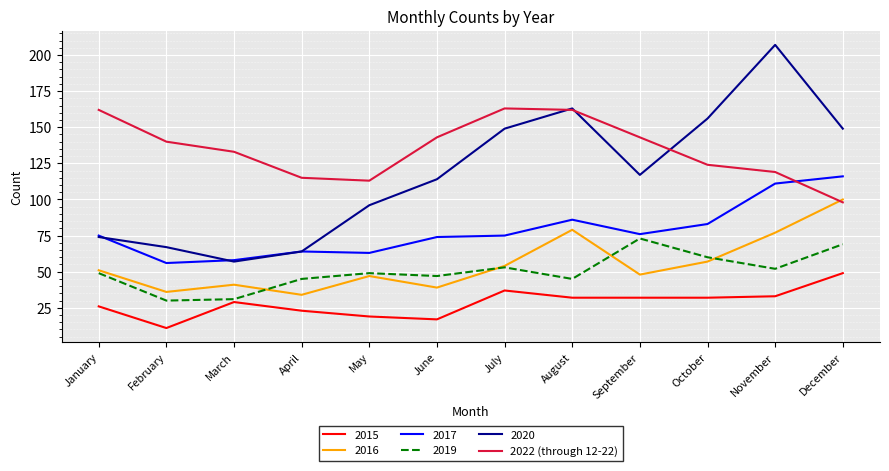

Rank the series by their maximum value, from lowest to highest.

2015, 2019, 2016, 2017, 2022 (through 12-22), 2020